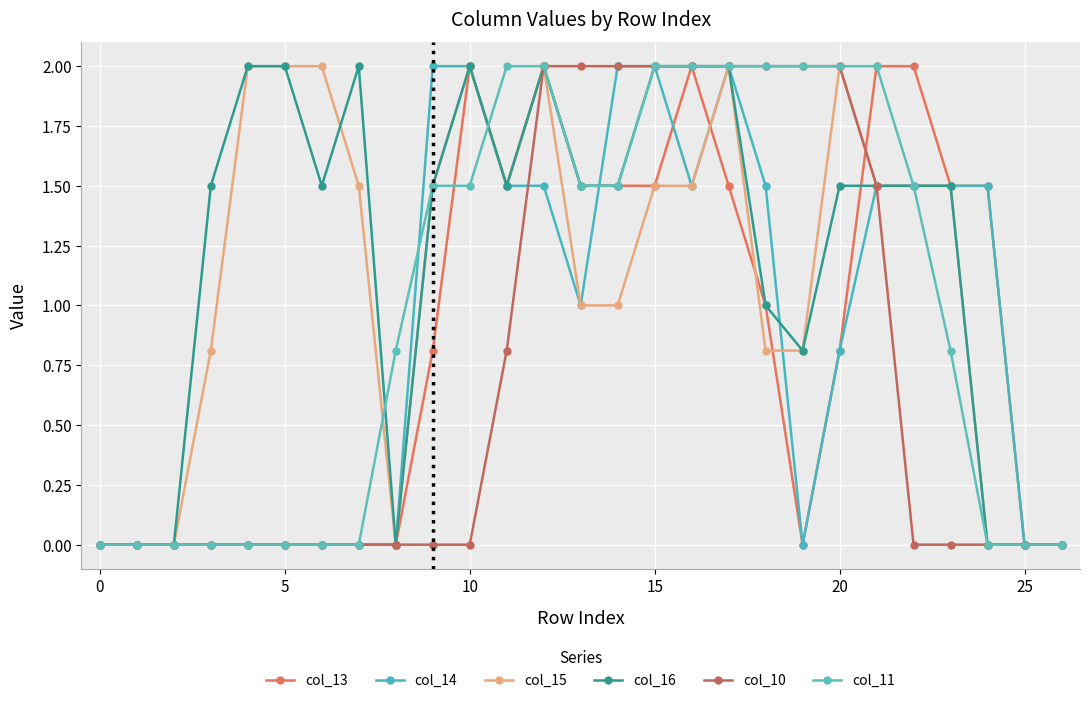

How many distinct data groups are displayed?

6